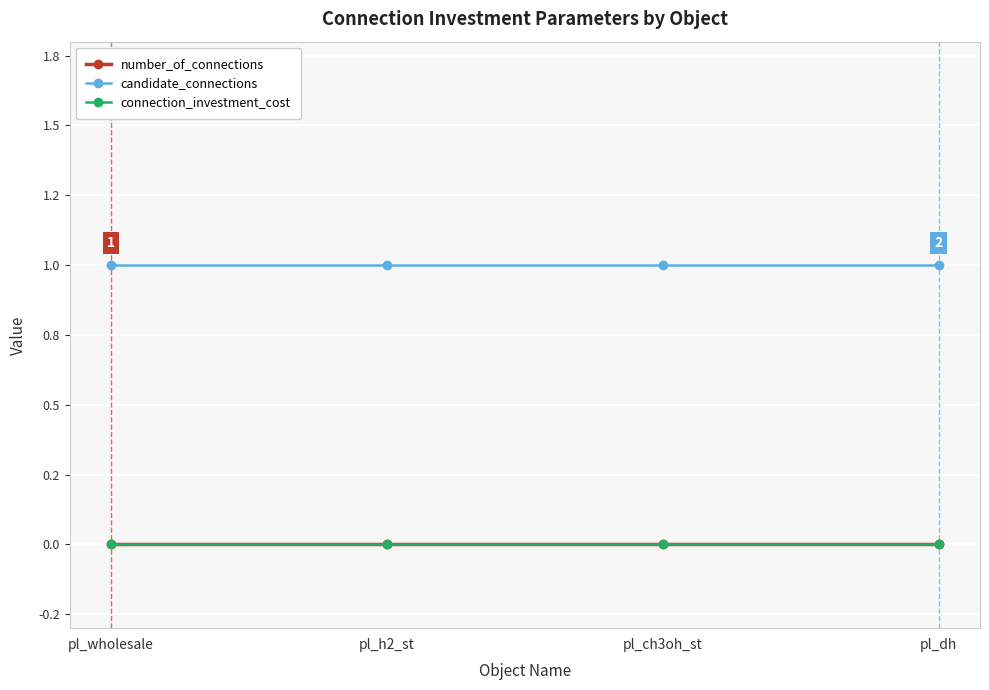

Is this an area chart (filled region under the line)?

No